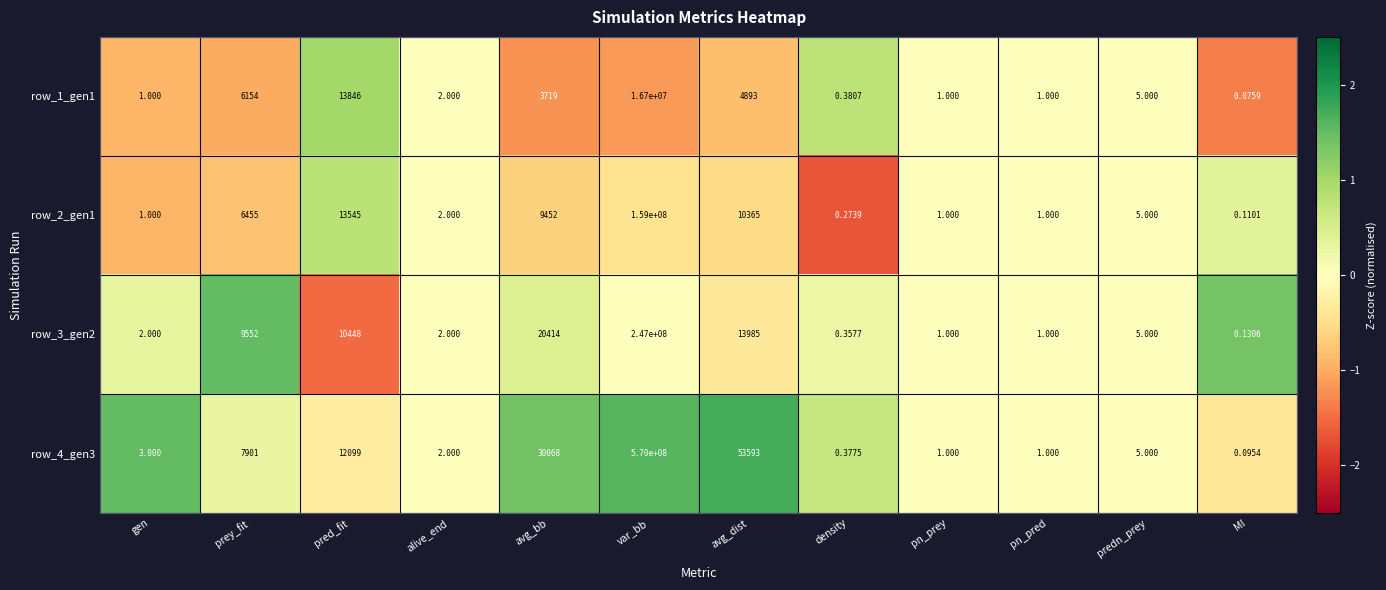

Which series has the largest total across all categories?

row_4_gen3